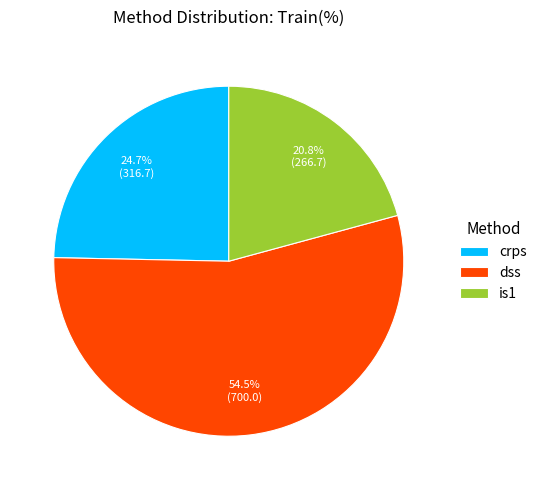

Is crps the majority of the pie?

No